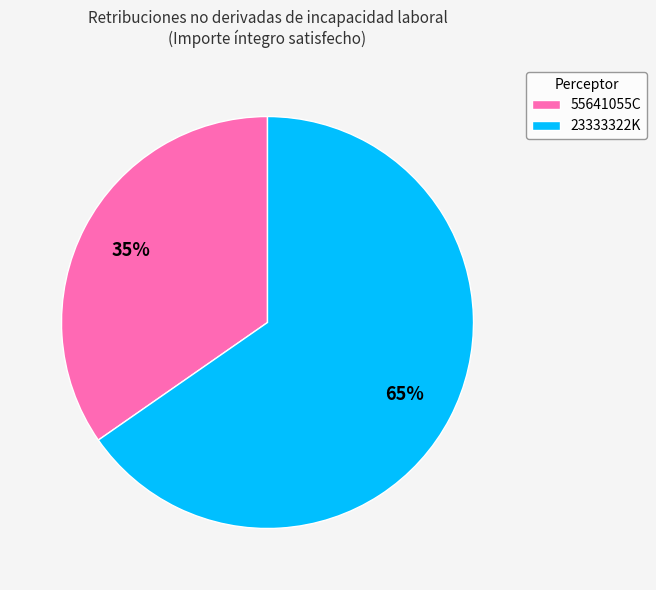

To the nearest percent, what percentage of the pie is 55641055C?

35%